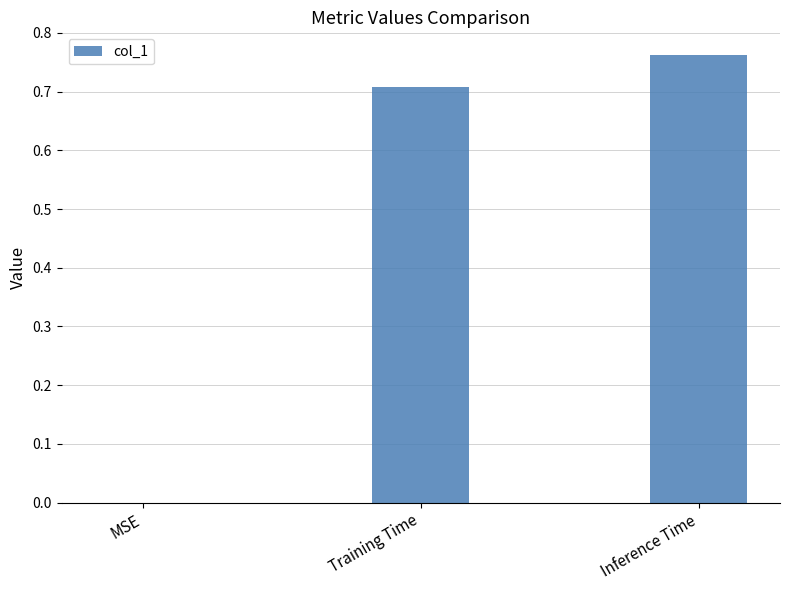

How many values are between 0 and 1?

3